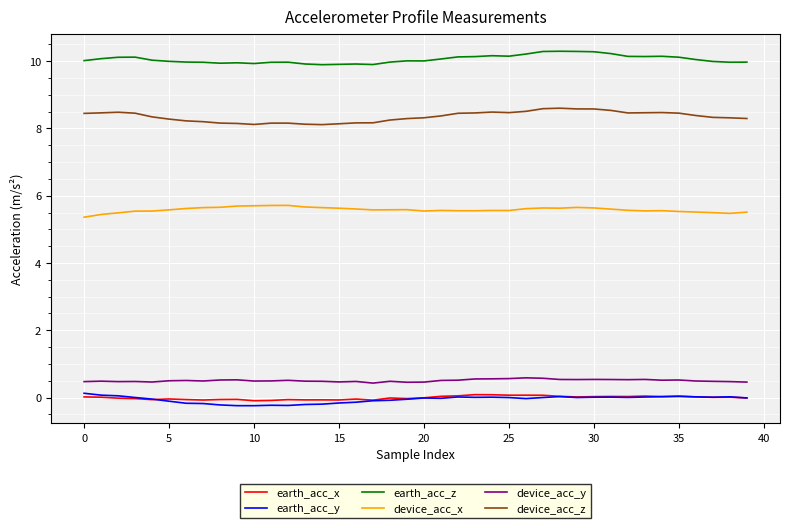

What is the maximum value for device_acc_z?

8.6